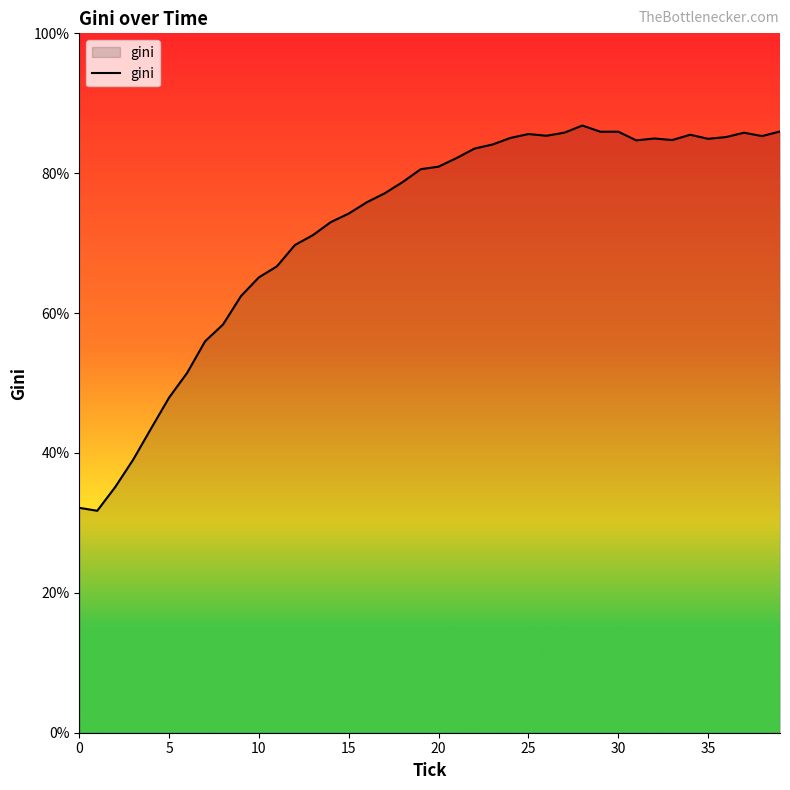

What is the maximum value shown in the chart?

86.8